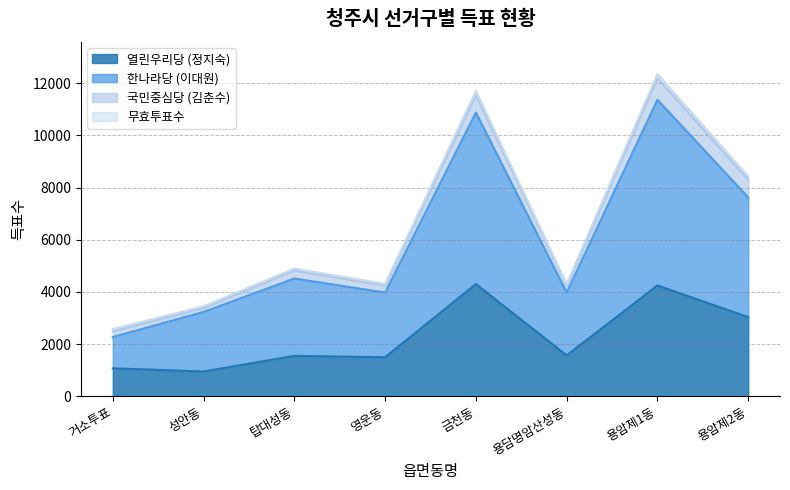

What is the label of the 5th point from the right?

영운동